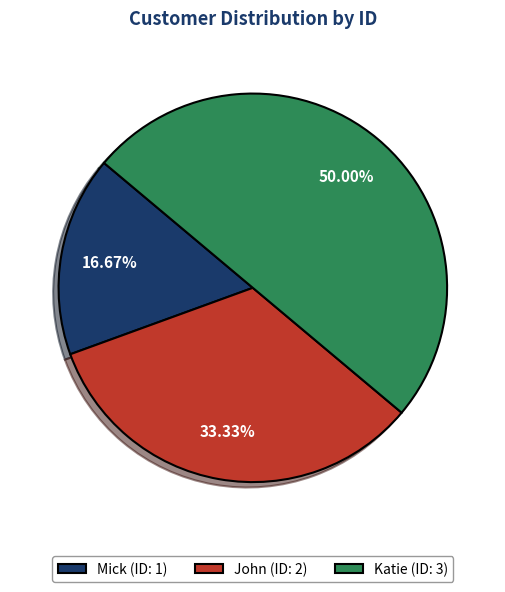

To the nearest percent, what portion does Katie represent?

50%